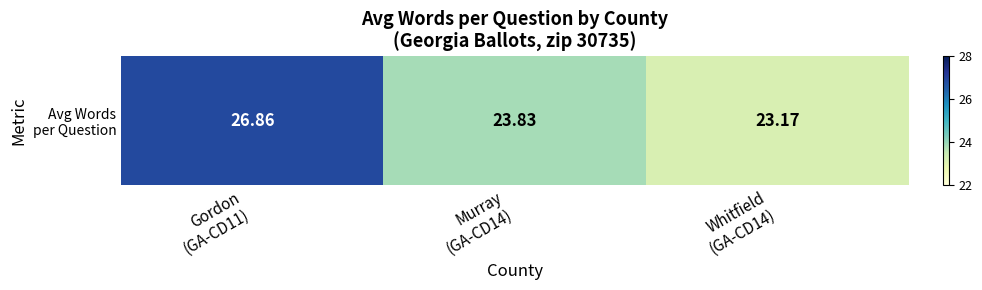

Reading left to right, list all the values displayed in this chart.

Gordon
(GA-CD11)=26.9	Murray
(GA-CD14)=23.8	Whitfield
(GA-CD14)=23.2